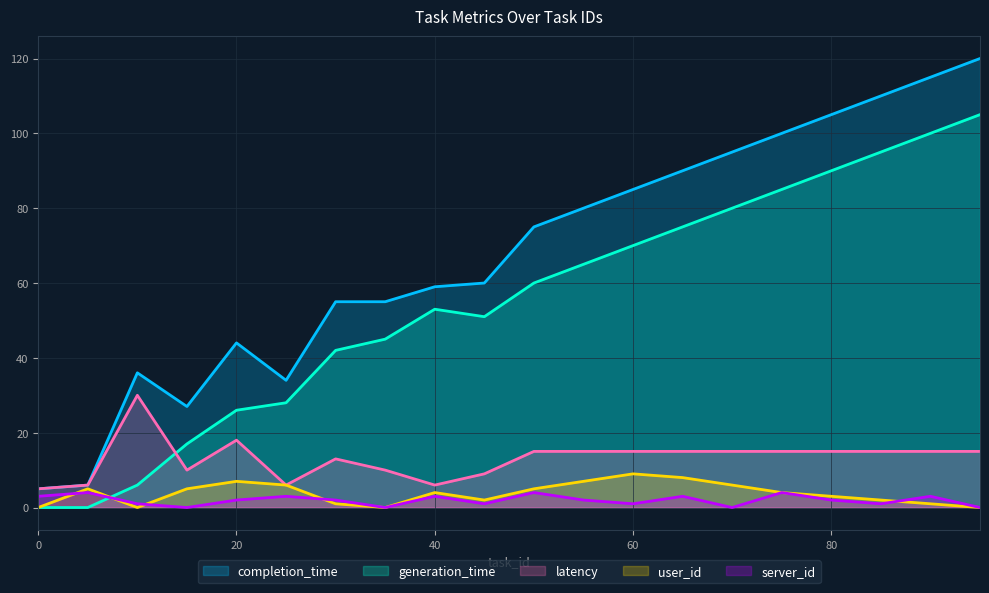

Which series has the largest total across all categories?

completion_time